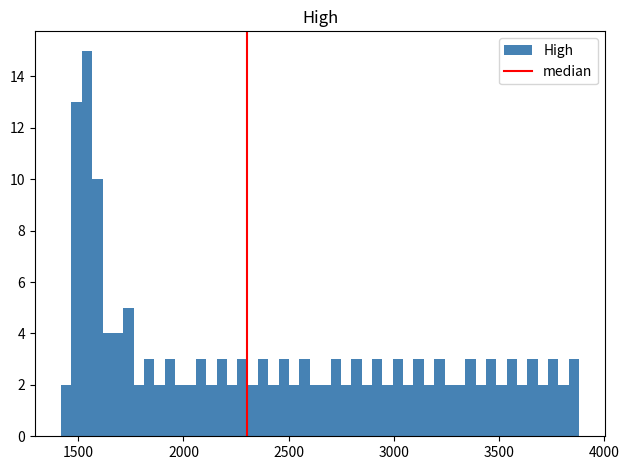

Around what value on the x-axis is the tallest bar? Give the approximate position of its centre, as read against the axis.

1550